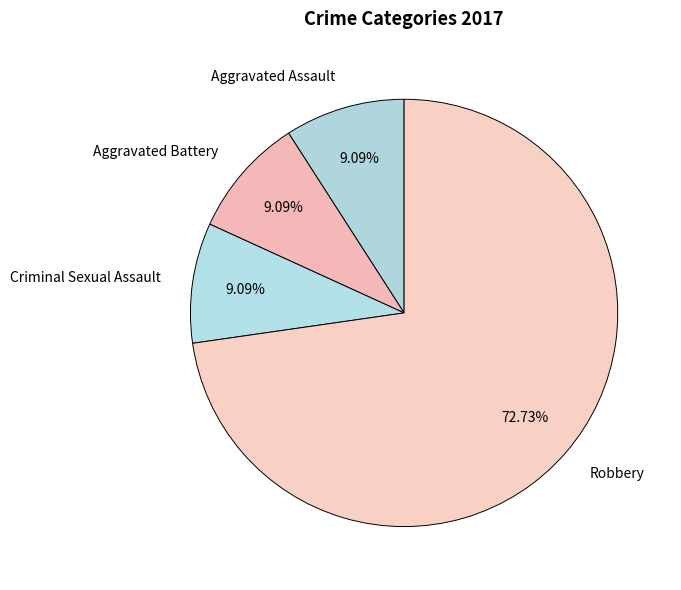

What portion of the pie excludes Aggravated Assault?

90.9%